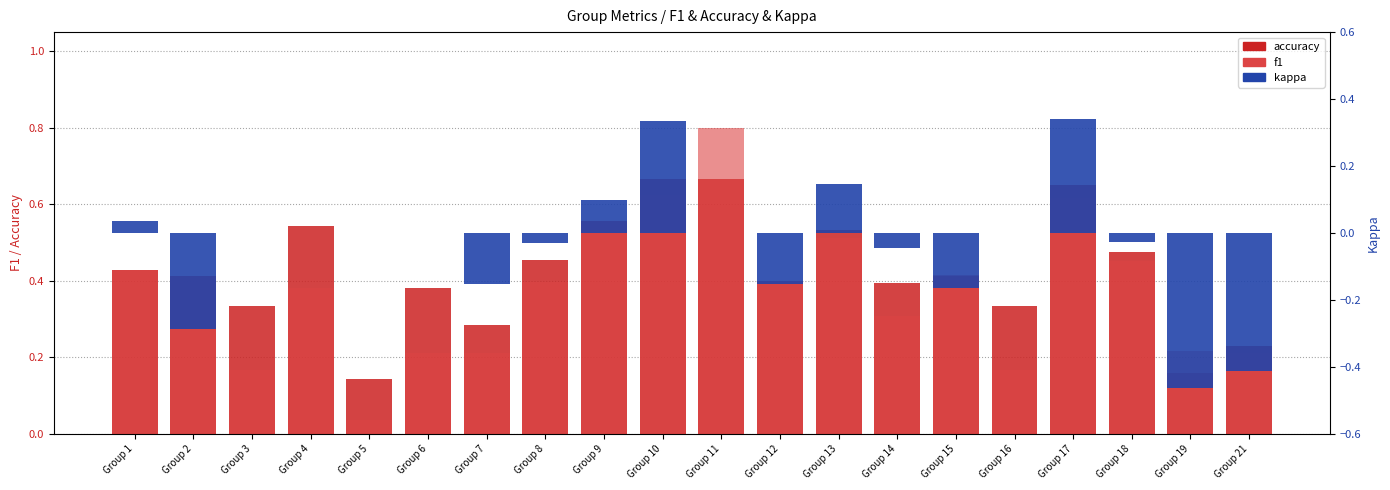

What is the maximum value shown in the chart?

0.8